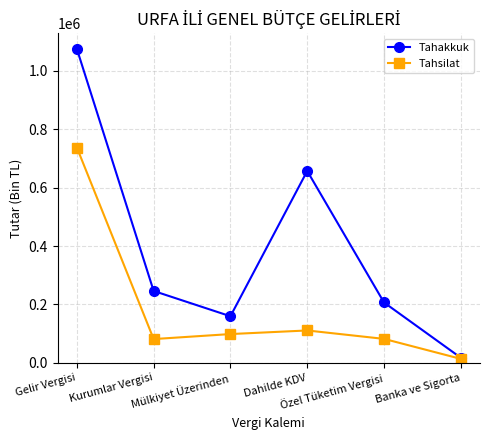

Which series changed the most between Mülkiyet Üzerinden and Banka ve Sigorta?

Tahakkuk